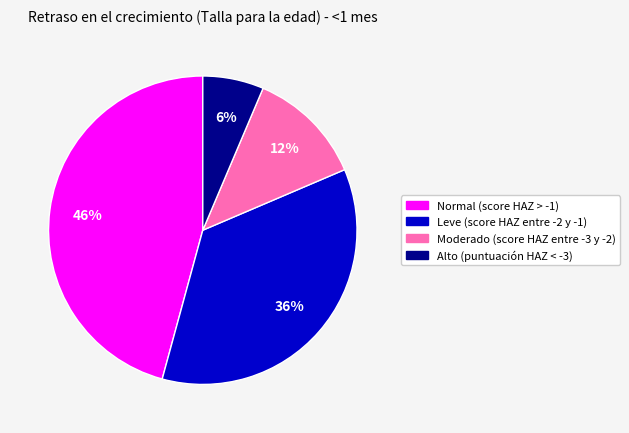

Do Normal (score HAZ > -1) and Alto (puntuación HAZ < -3) together represent more than half of the pie?

Yes